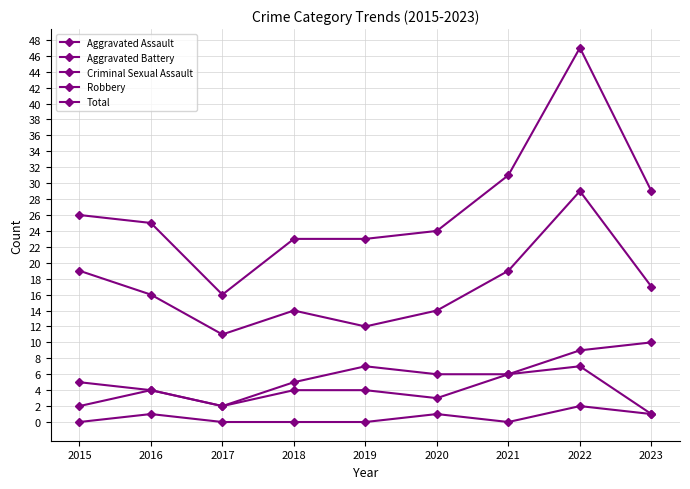

How many values in the Aggravated Assault series are below 4?

4